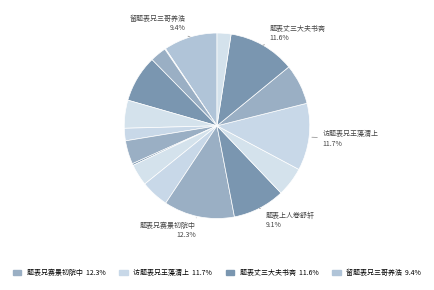

Count the number of slices in the pie.

17